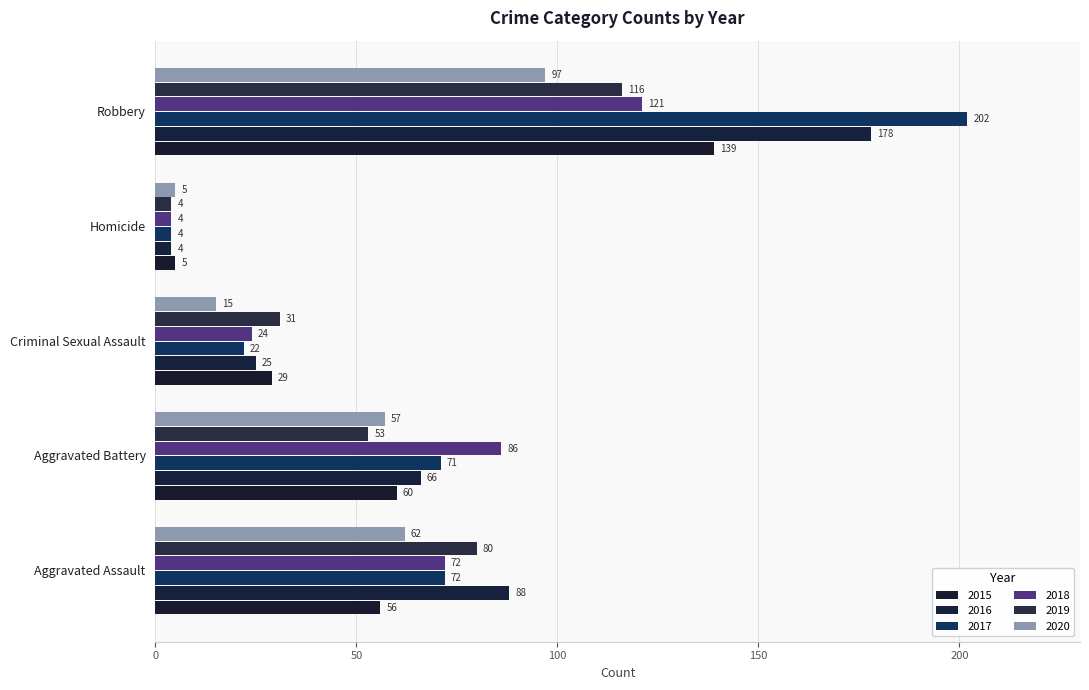

Between Aggravated Assault and Criminal Sexual Assault, which is larger?

Aggravated Assault